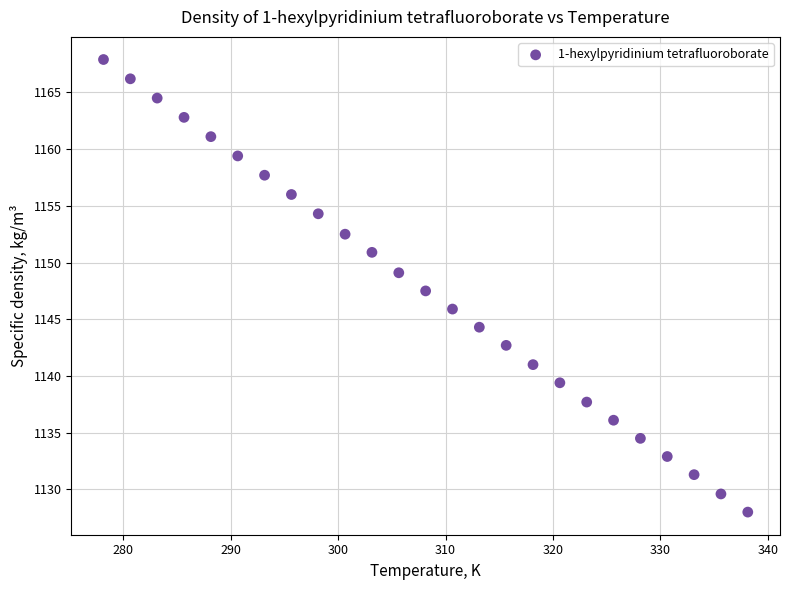

What is the range of X values (max minus min)?

60.0